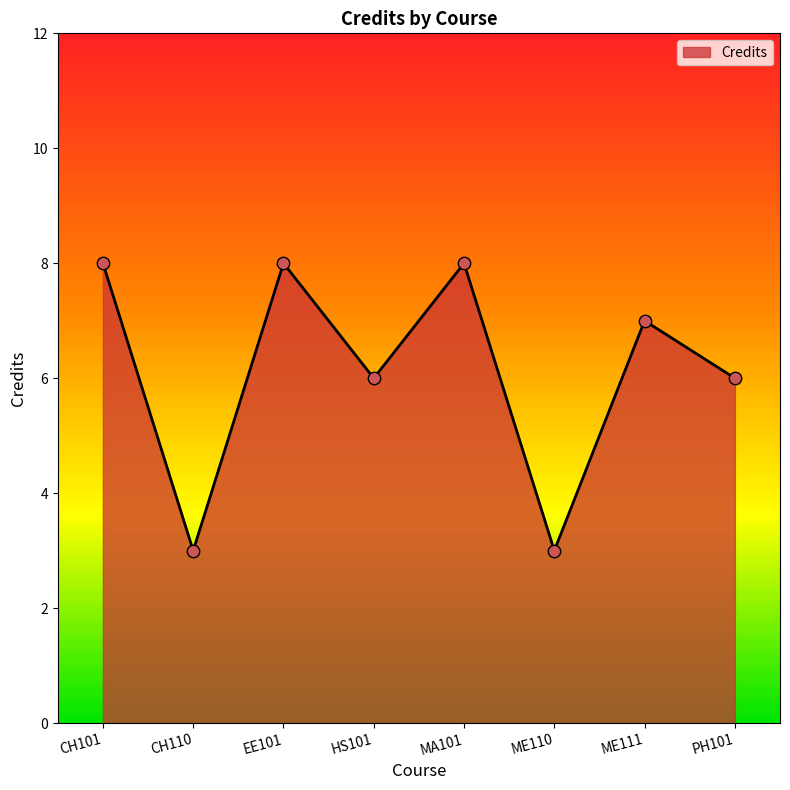

What is the change in value from CH101 to HS101?

-2